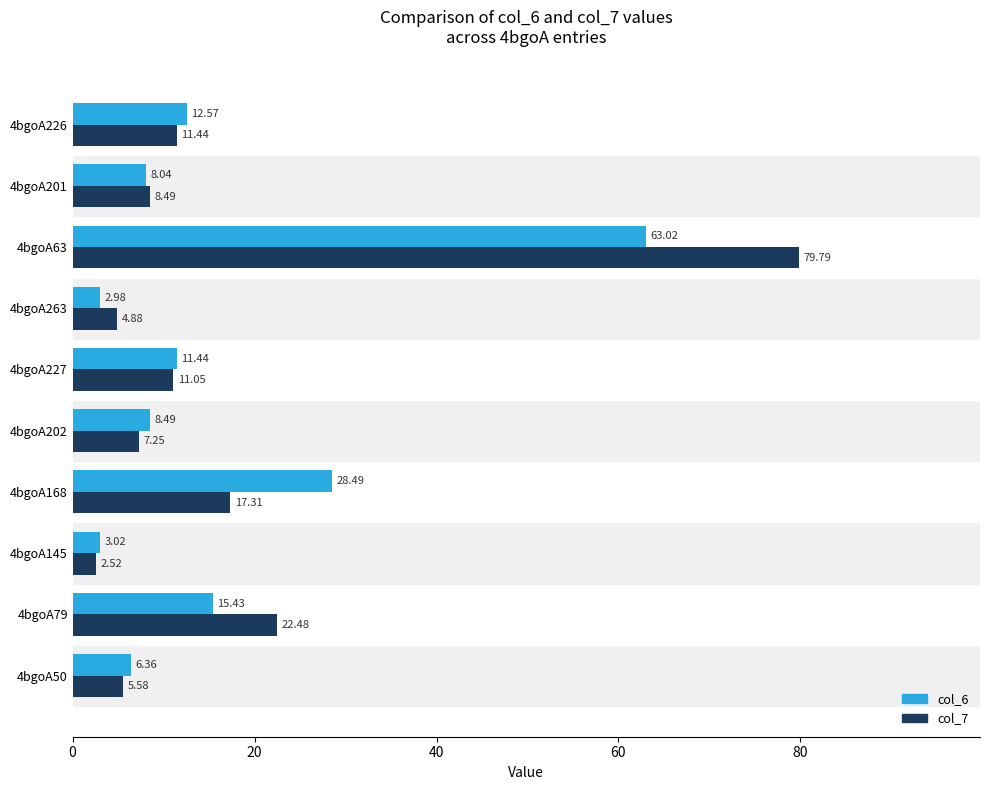

Between 4bgoA263 and 4bgoA63, which series saw the biggest shift?

col_7